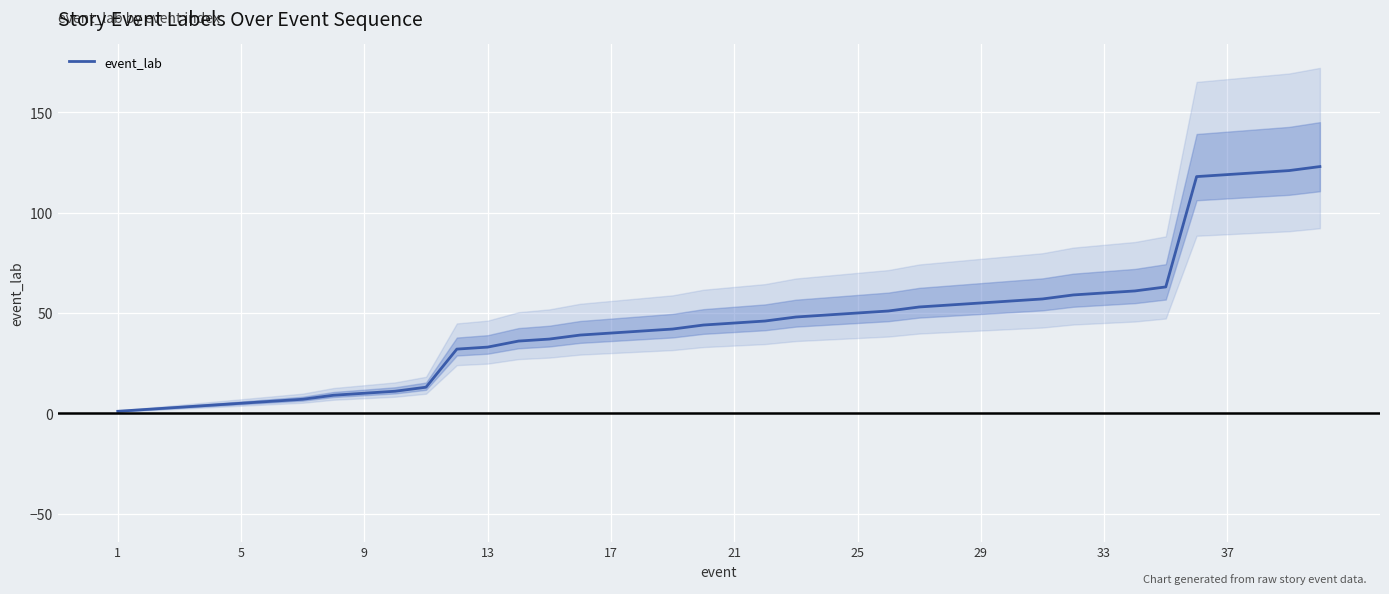

What is the difference between the second highest and second lowest values?

119